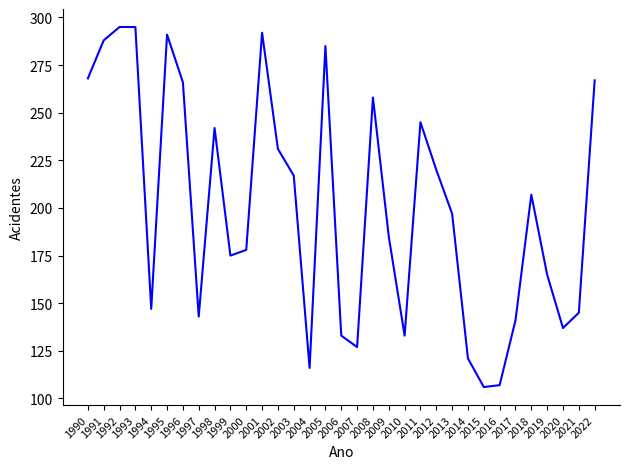

Which has a higher value, 2016 or 2010?

2010